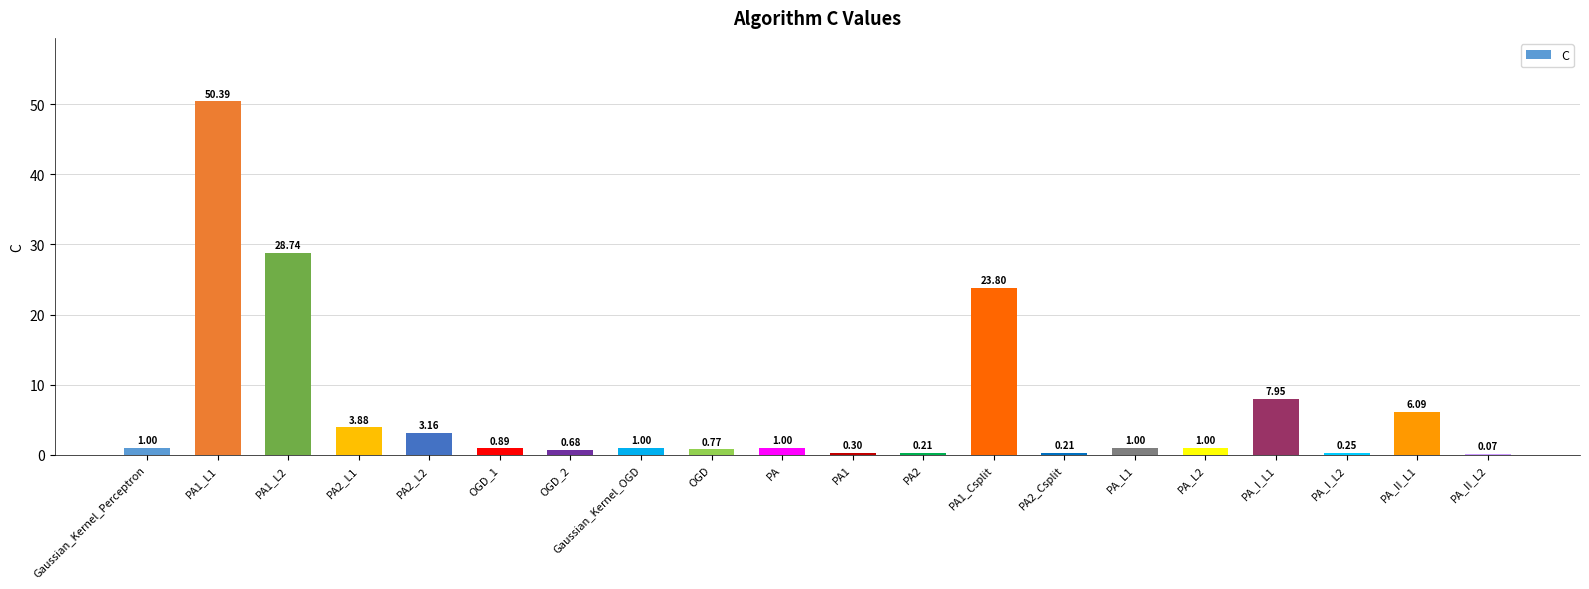

At which label is the value closest to 25?

PA1_Csplit